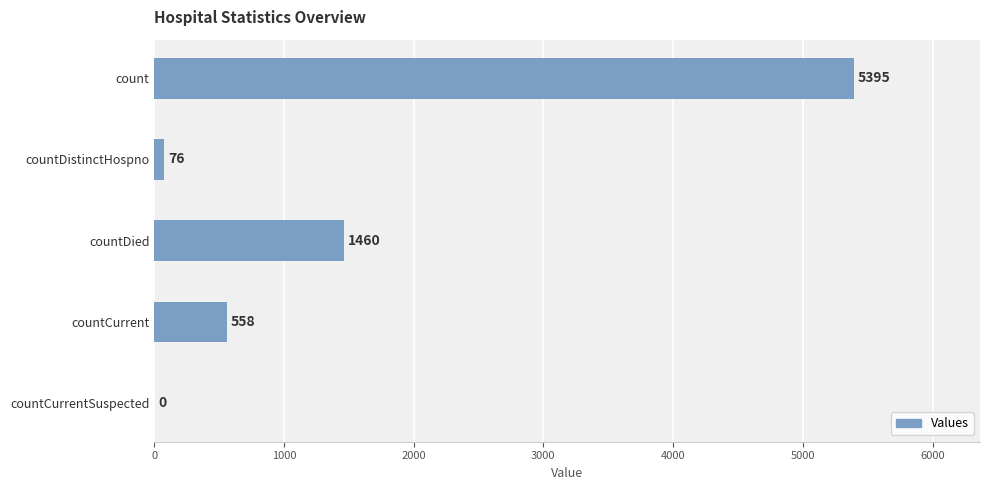

What is the change in value from count to countDied?

-3935